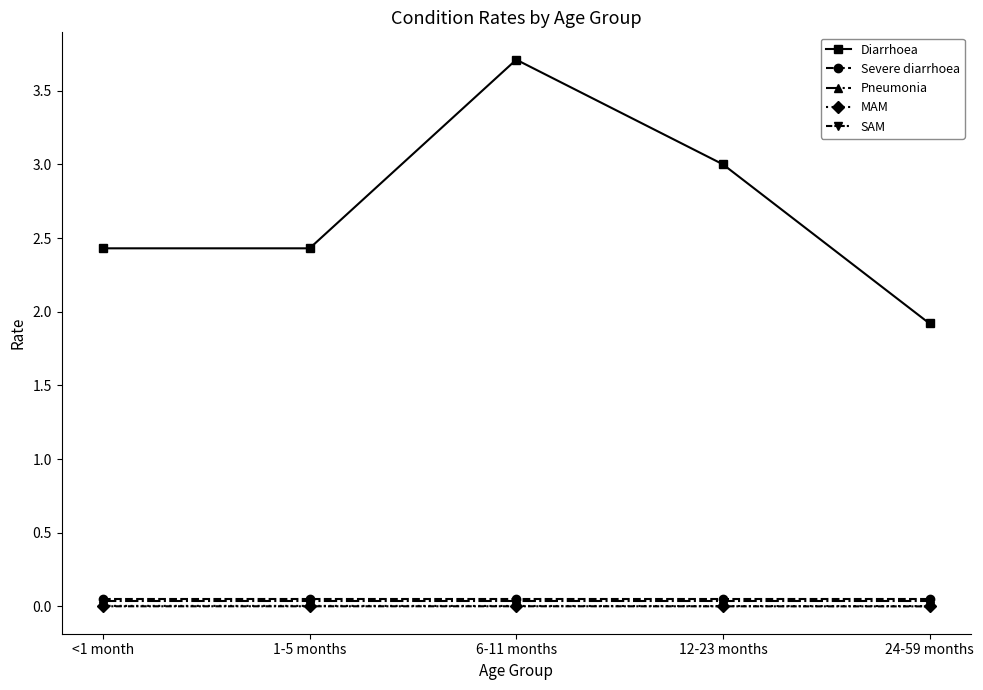

At how many categories does at least one series exceed 1?

5